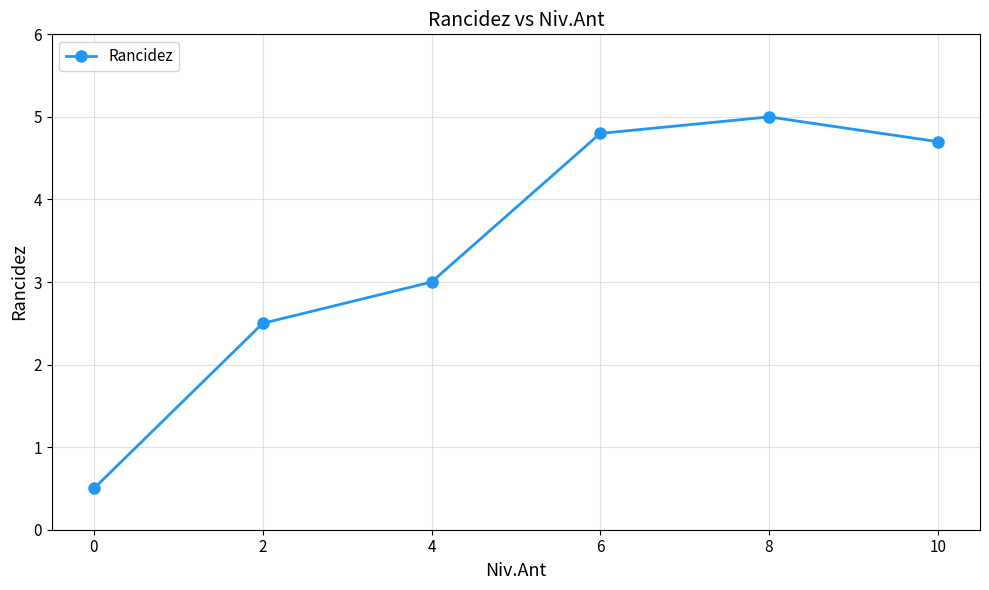

What is the value of the 3rd point from the left?

3.0